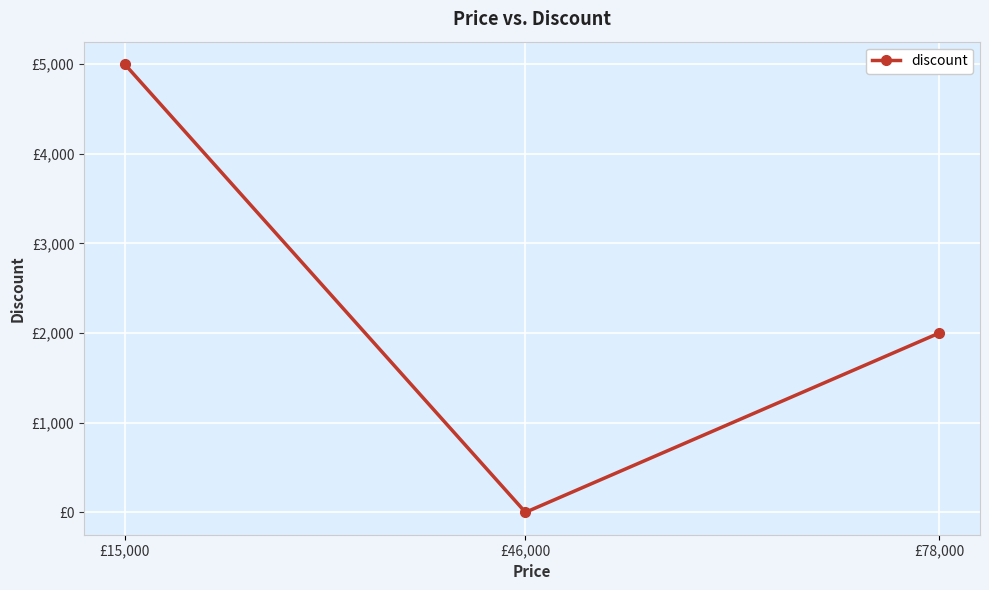

True or false: the data shows 2000 at £78,000.

True